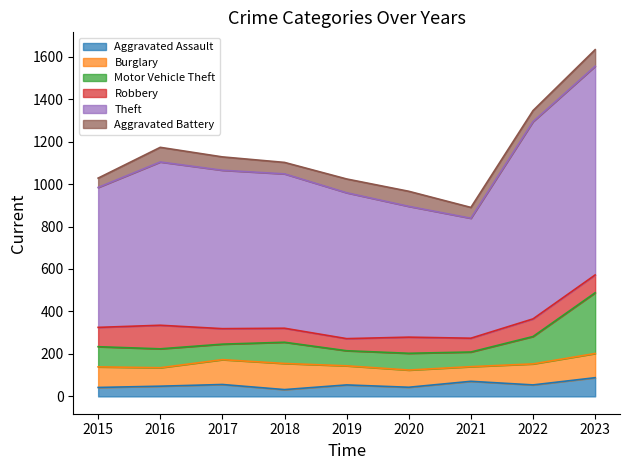

How many data points in Robbery are above 76?

4